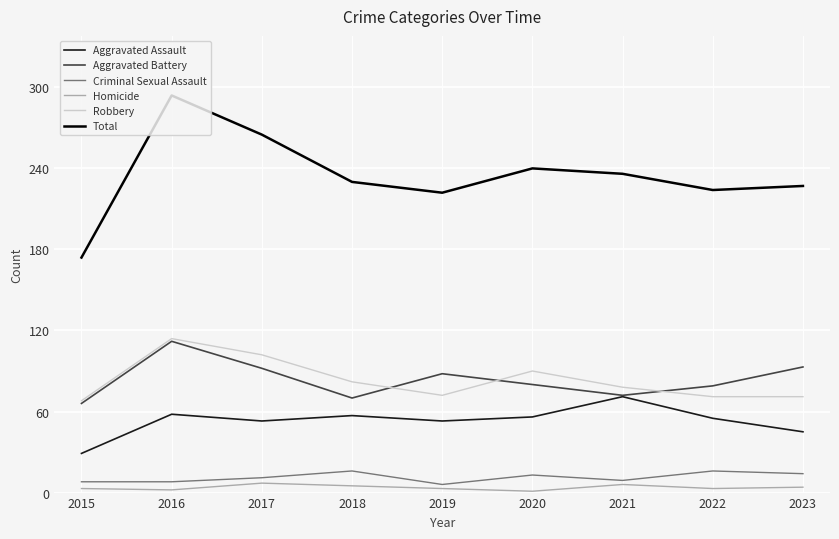

At which label does Aggravated Battery reach its peak?

2016